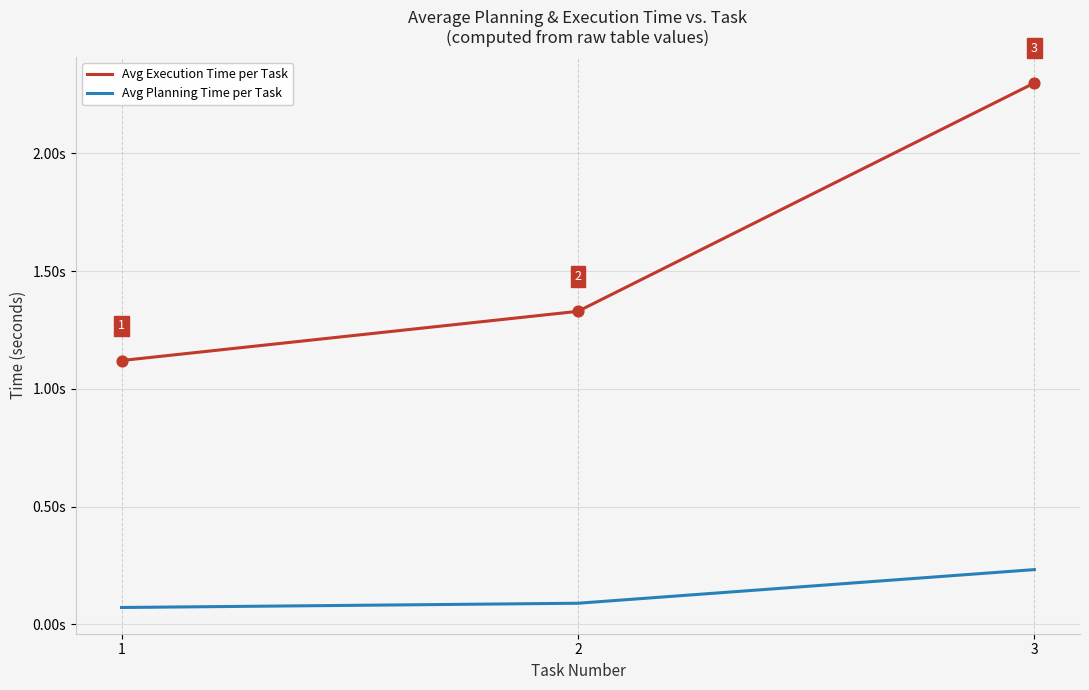

Is the value of Avg Execution Time per Task at 3 greater than the value of Avg Planning Time per Task at 2?

Yes